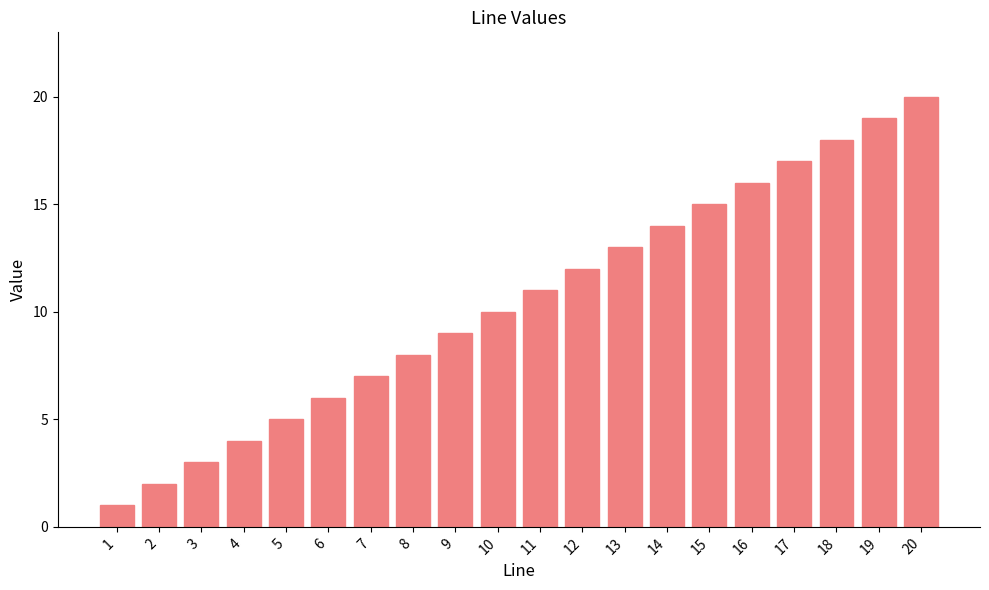

Approximately how many times larger is the value at 20 compared to 13?

1.5